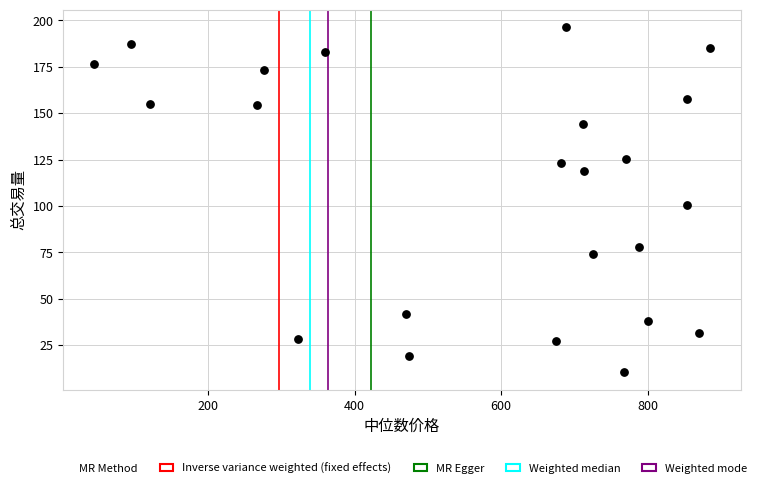

What Y value in the scatter plot is closest to 103?

100.5